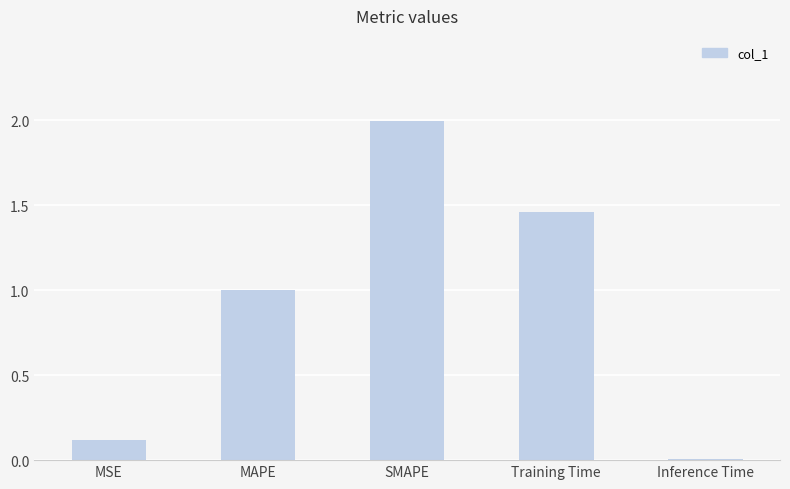

At which label is the value closest to 1?

MAPE